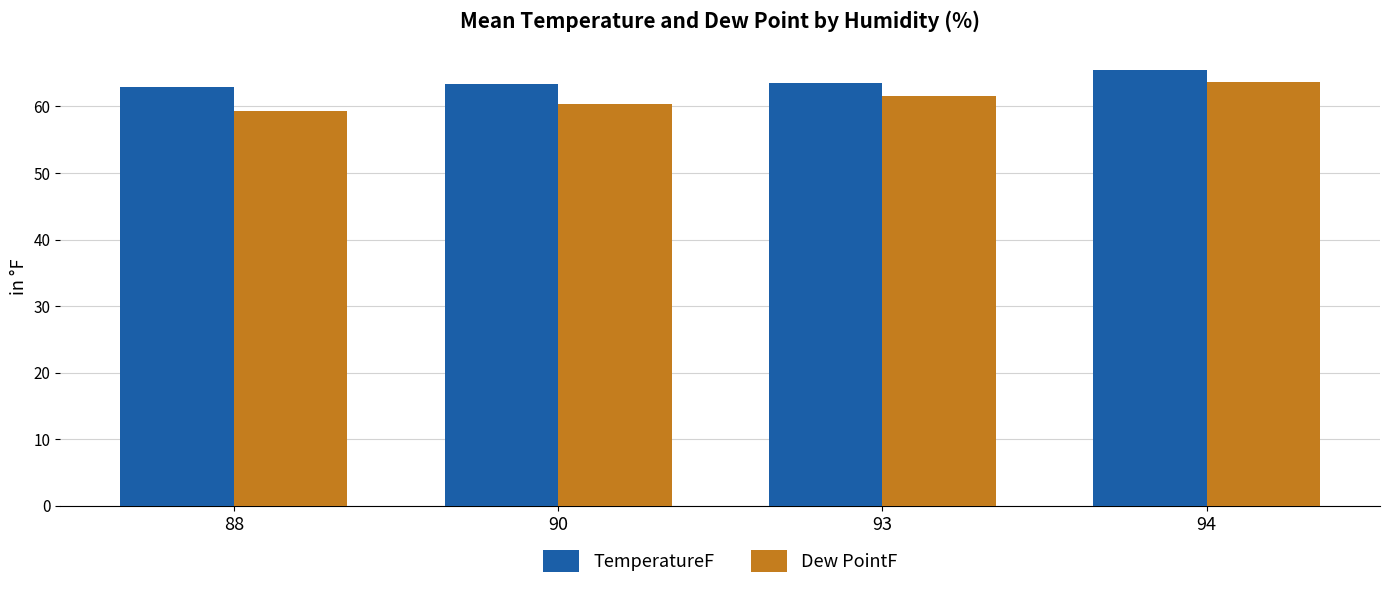

True or false: Dew PointF has a value of 60.3 at 90.

True